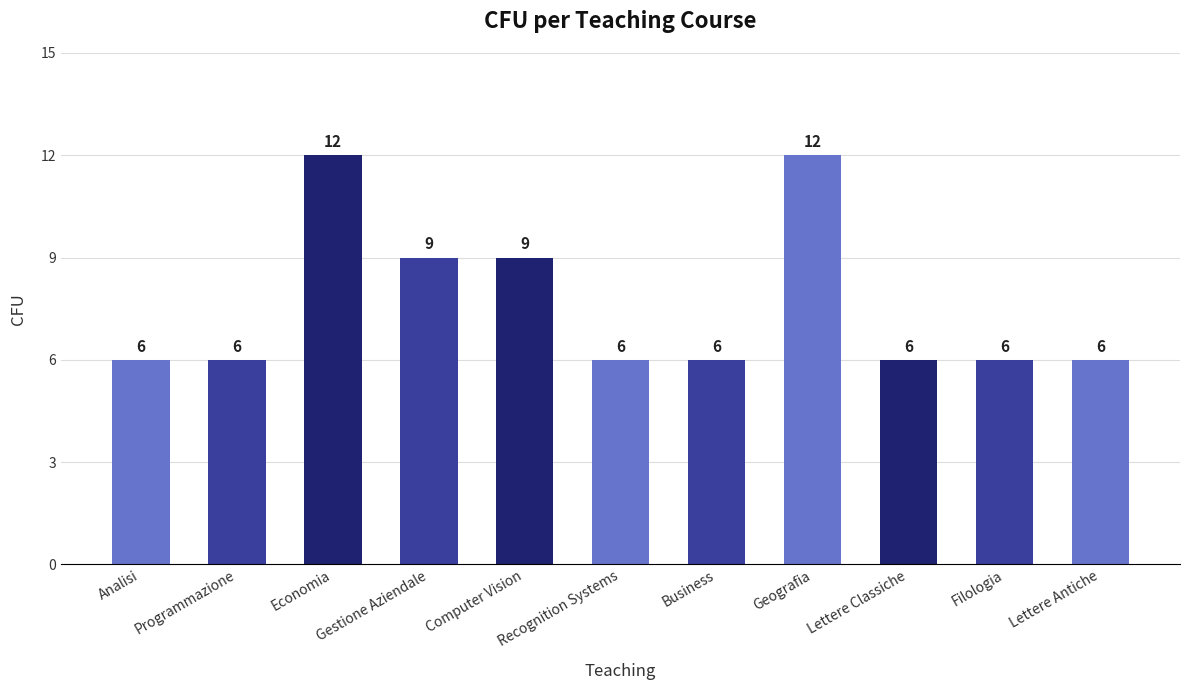

Reading right to left, list all the values displayed in this chart.

6	6	6	12	6	6	9	9	12	6	6